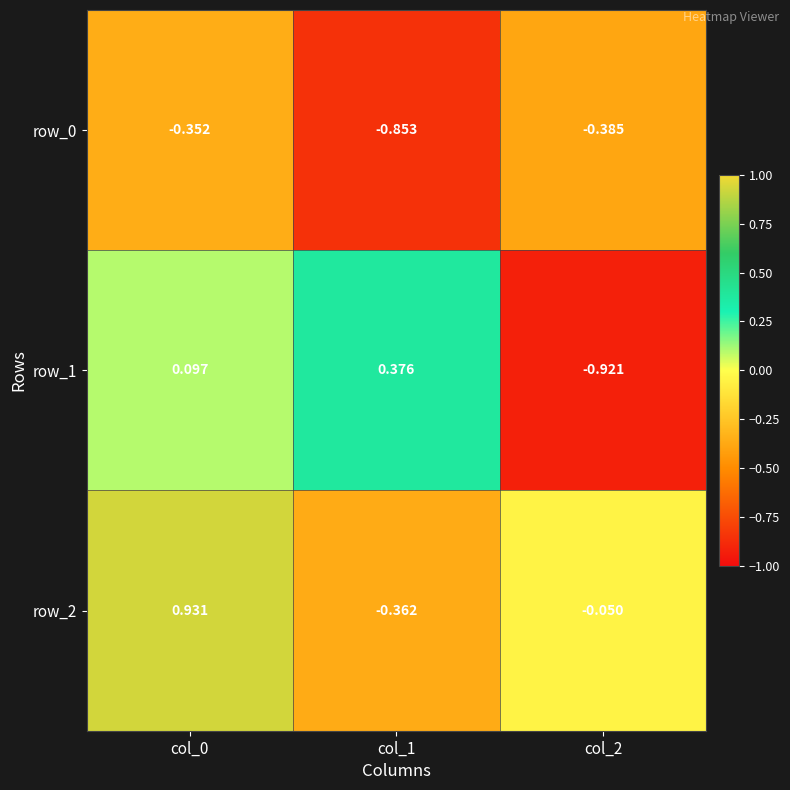

The value of row_1 at col_1 is 0.1. True or false?

False